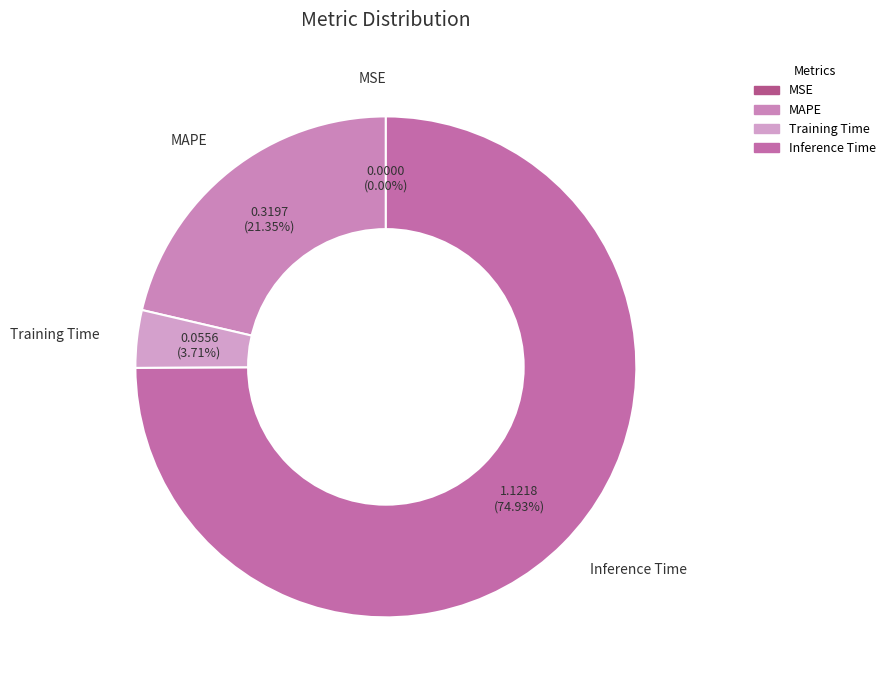

Is there a majority slice in this chart?

Yes